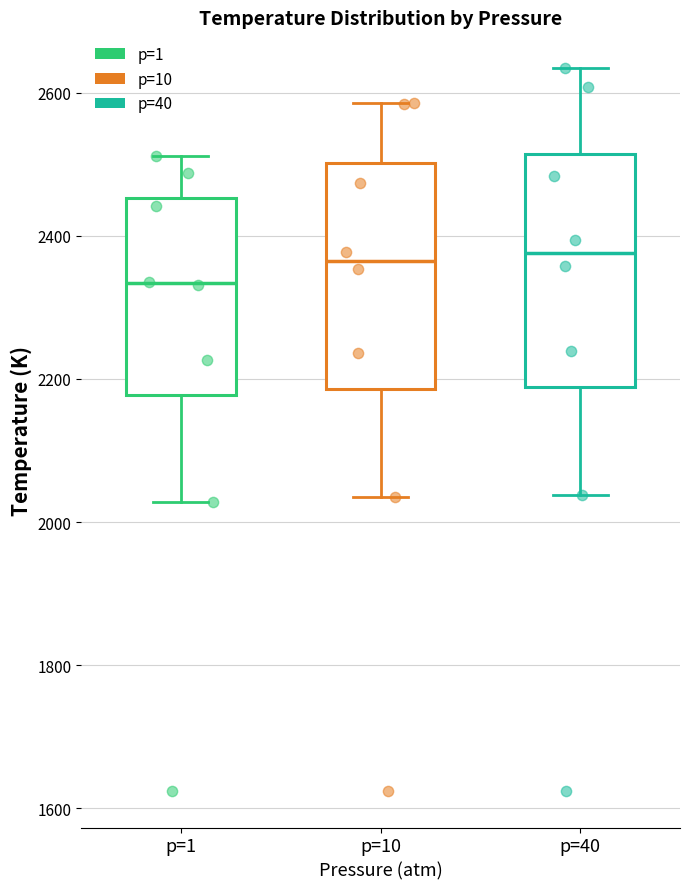

Which box's median line is the lowest?

p=1